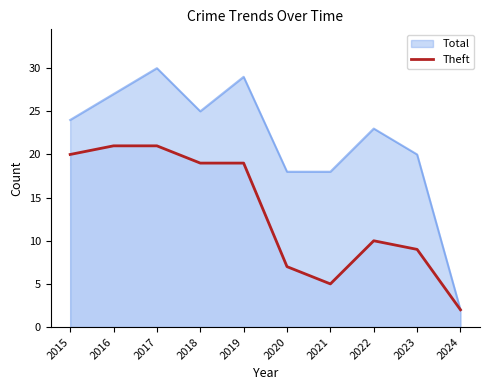

Rank the series at 2016 from highest to lowest value.

Total, Theft